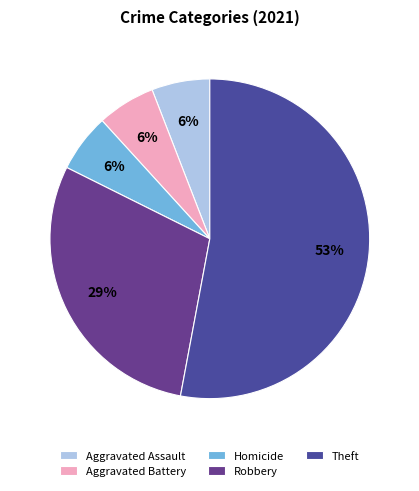

What percentage is the Aggravated Assault slice, to the nearest percent?

6%